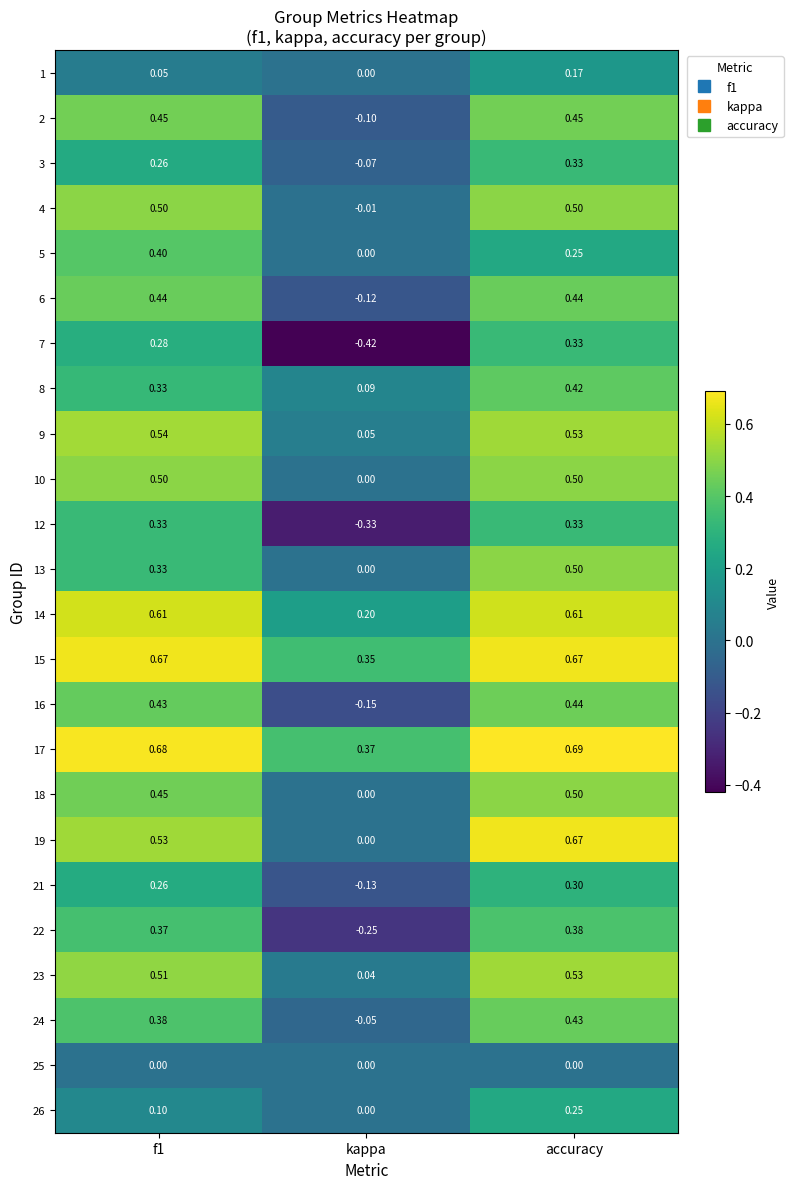

At which category is the sum across all series the highest?

accuracy